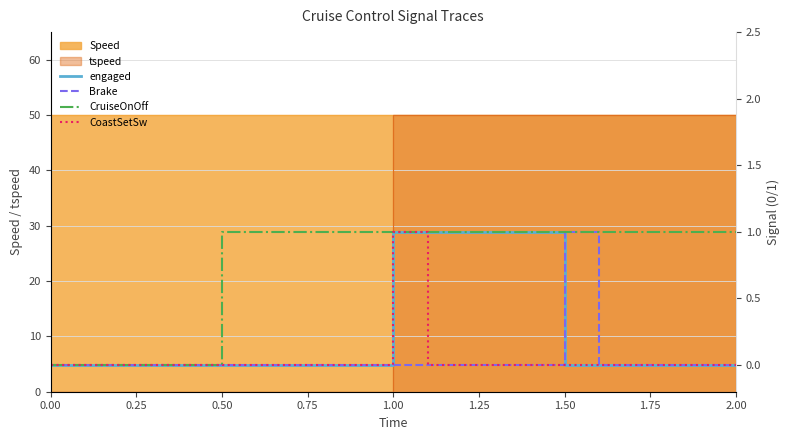

True or false: Brake has a value of 0 at 0.50.

True